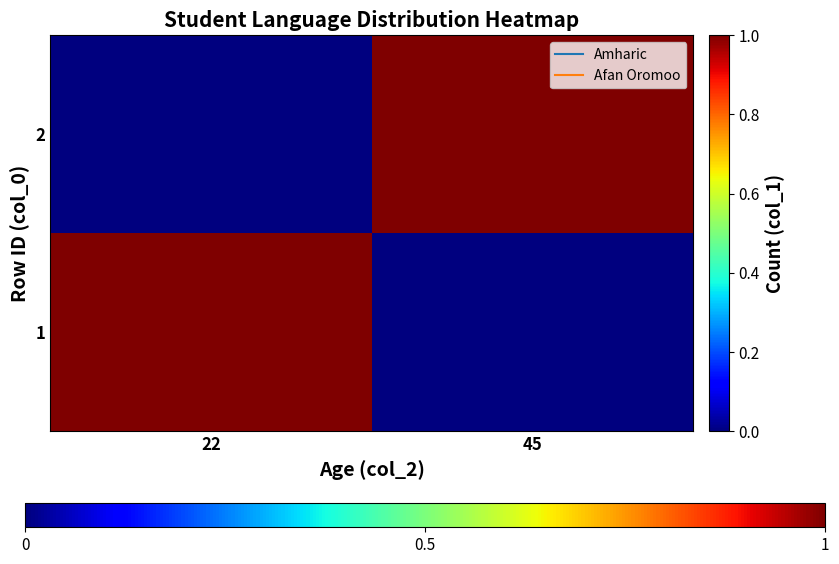

List the series in order of their peak value, highest first.

1, 2